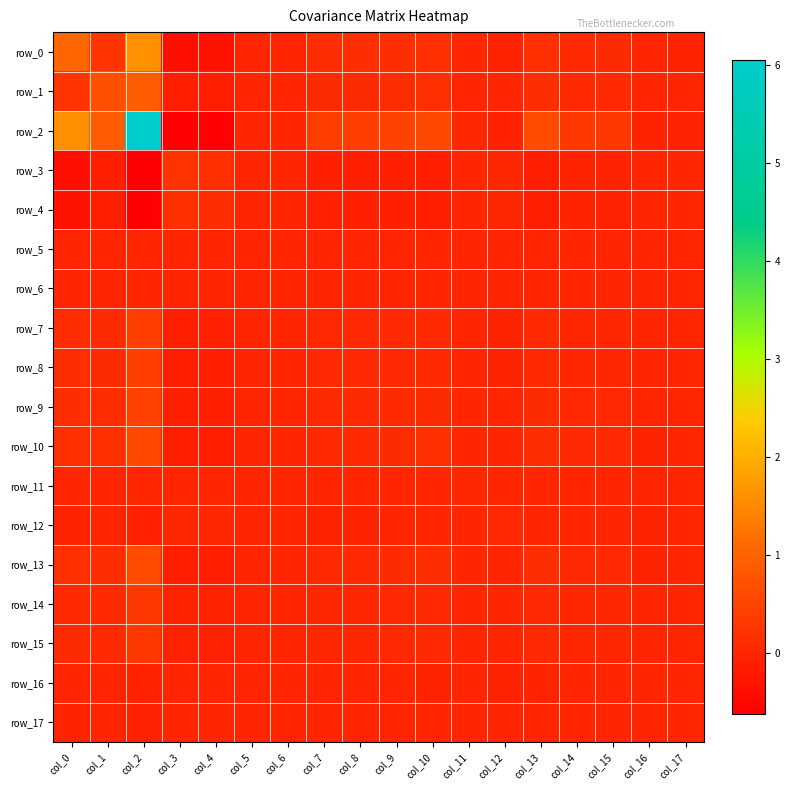

At which category is the sum across all series the highest?

col_2